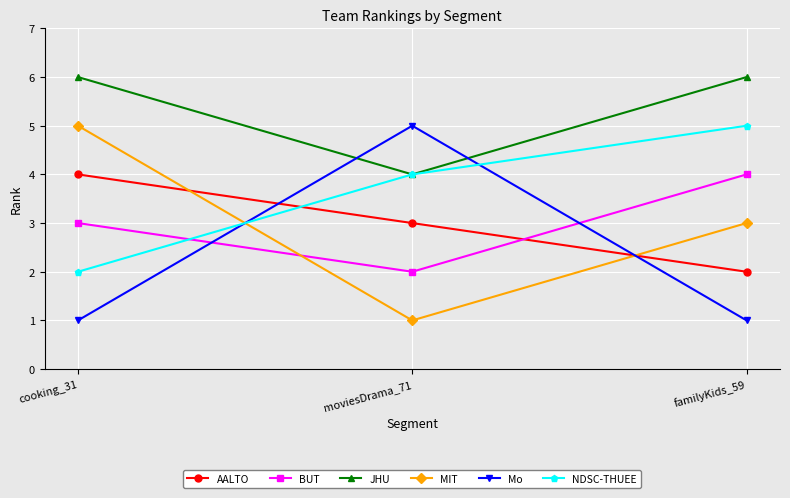

Which series has the largest total across all categories?

JHU